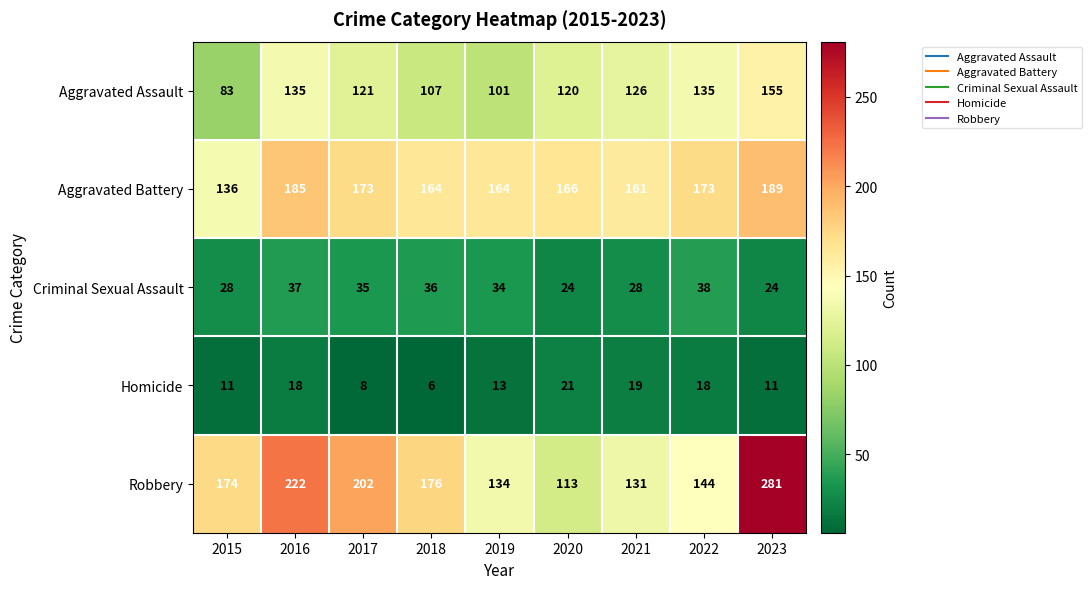

Which series has the widest spread of values?

Robbery